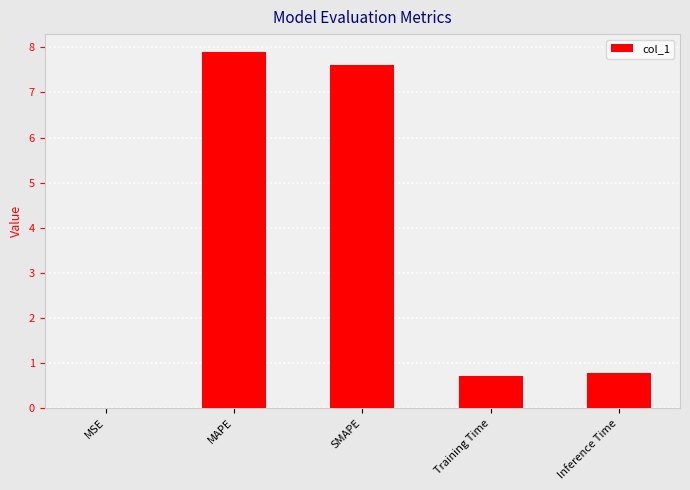

Between Training Time and MSE, which is larger?

Training Time